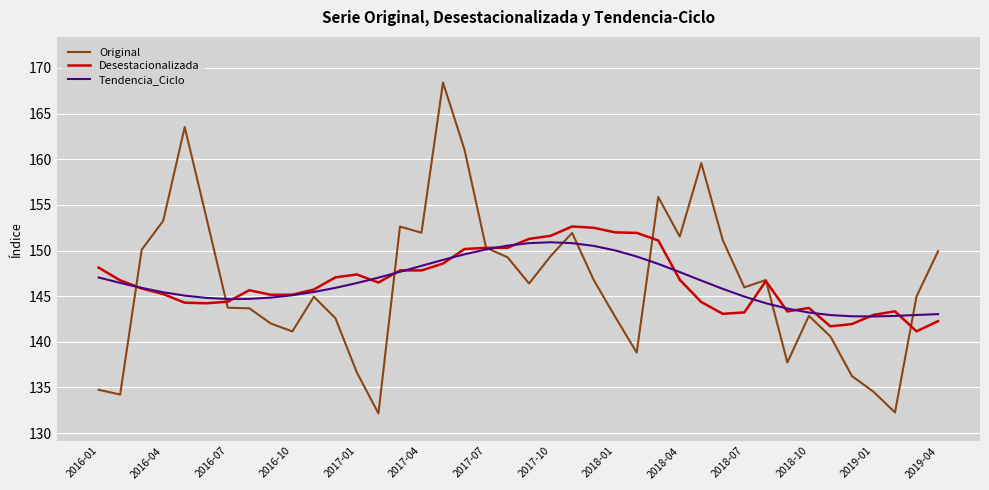

What is the lowest value of the Tendencia_Ciclo series?

142.8